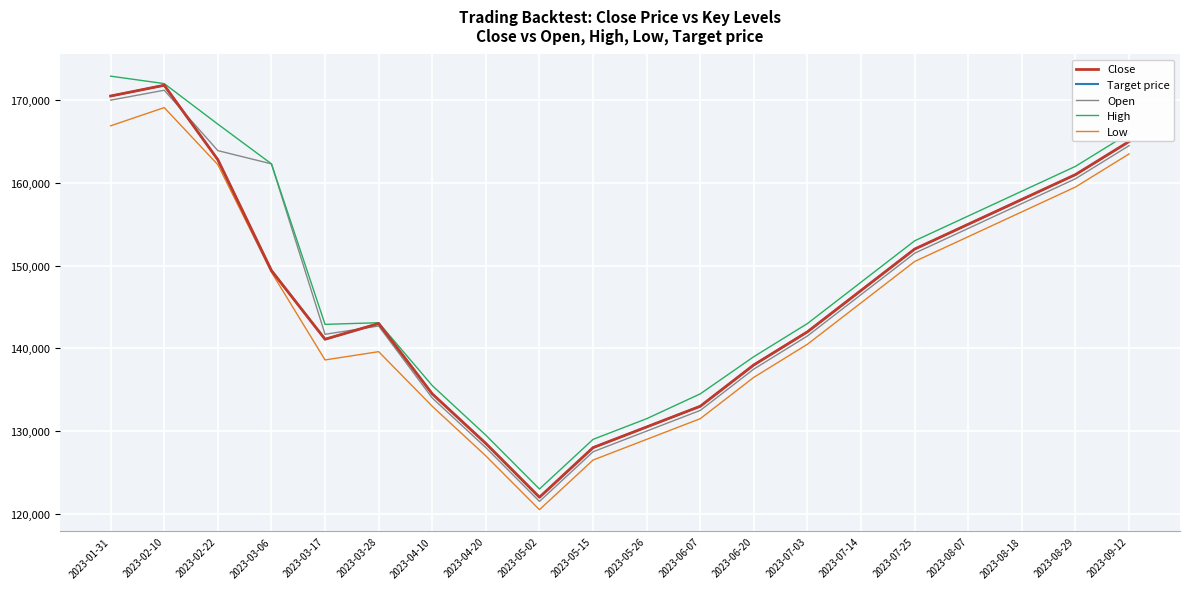

True or false: Low and Close intersect in this chart.

False